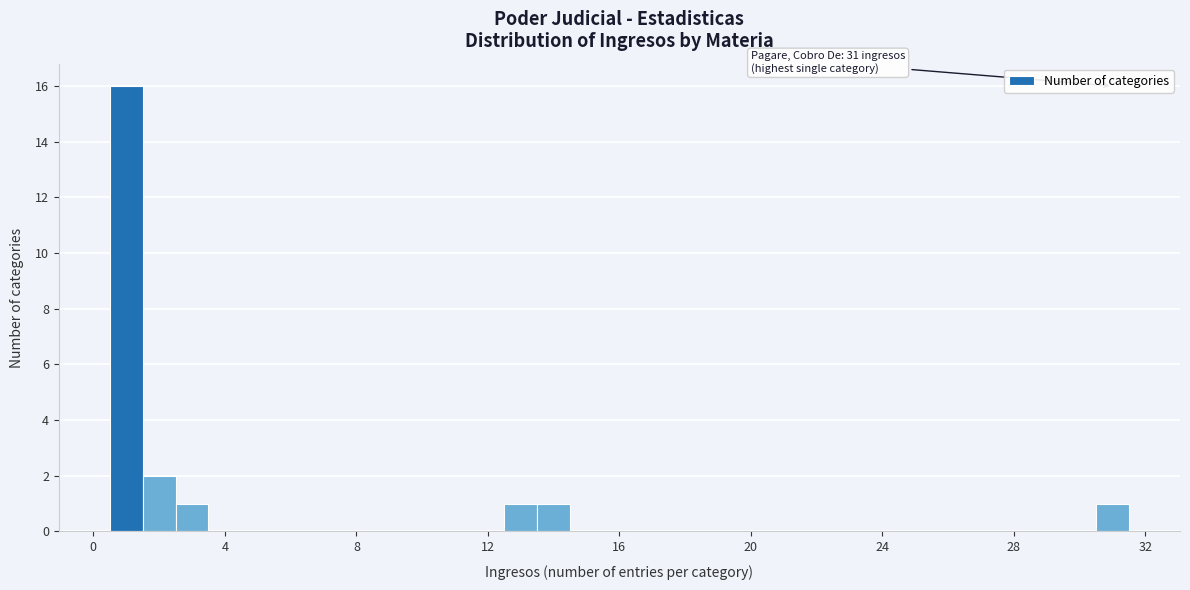

Around what value on the x-axis is the tallest bar? Give the approximate position of its centre, as read against the axis.

1.0